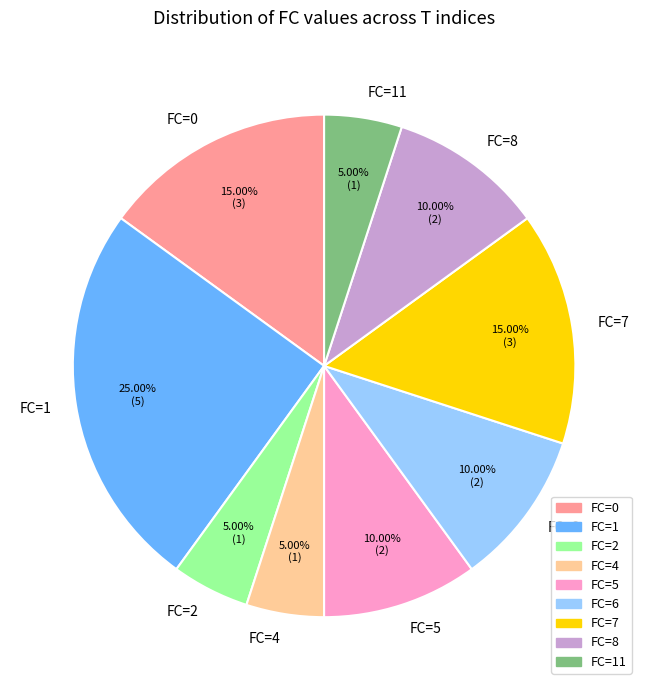

Combined, do FC=6 and FC=5 account for over 50%?

No